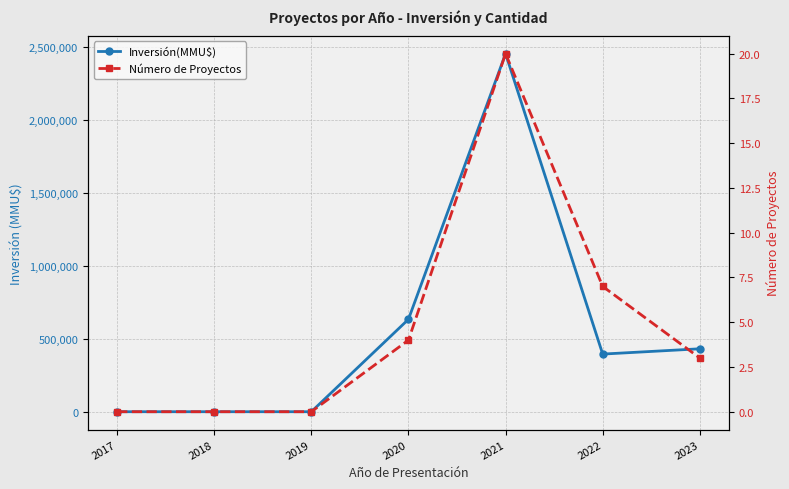

At which category does Número de Proyectos reach its first local peak?

2021